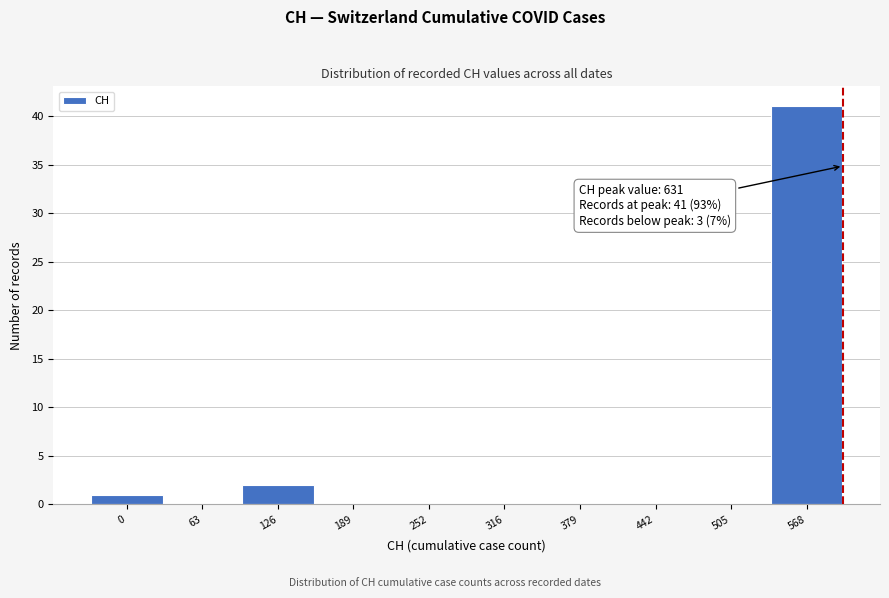

Reading left to right, transcribe all the data shown in this chart.

0=1	63=0	126=2	189=0	252=0	316=0	379=0	442=0	505=0	568=41